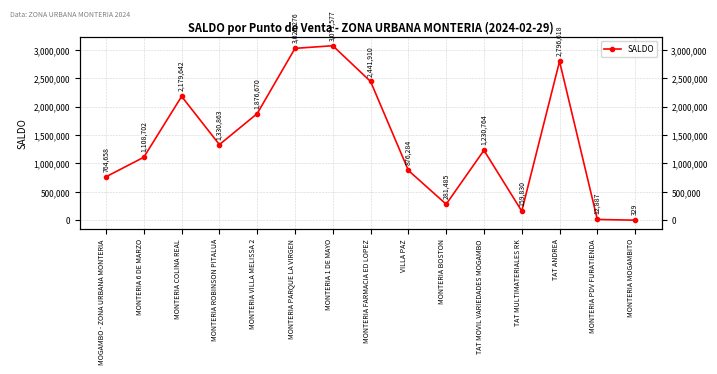

What is the maximum value shown in the chart?

3071577